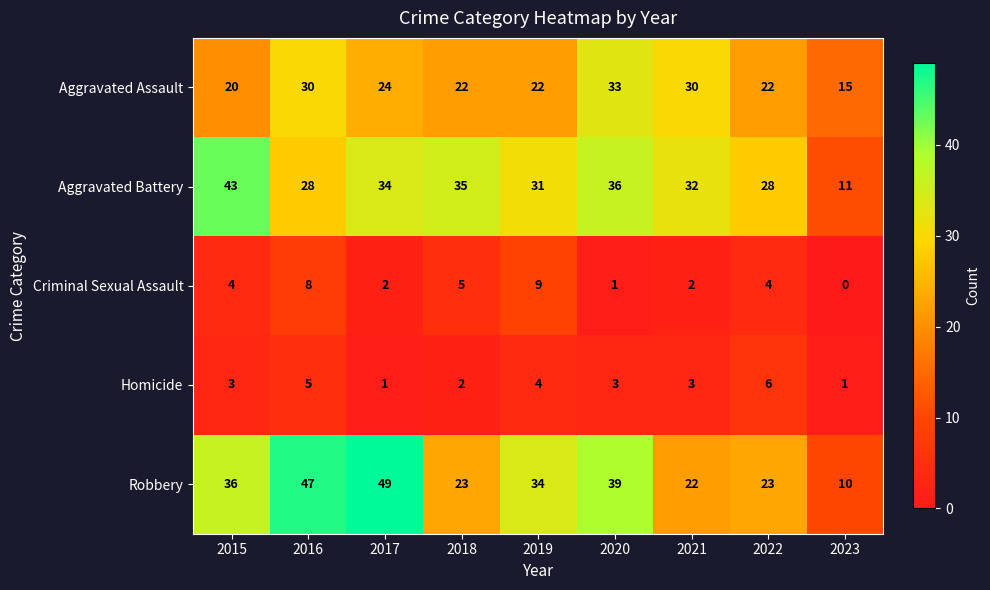

At which label is Robbery closest to 29?

2019